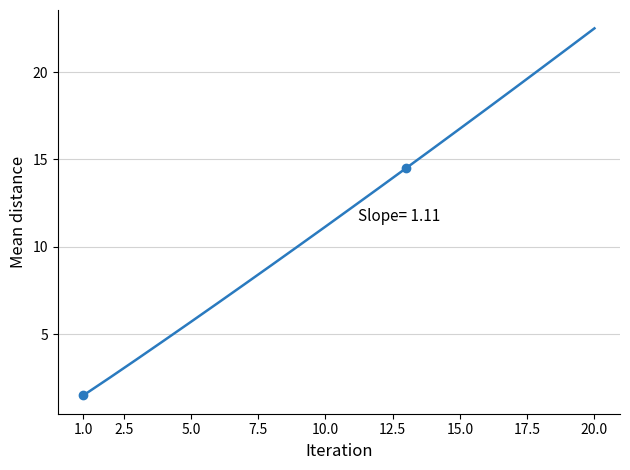

What is the greatest value displayed?

22.5